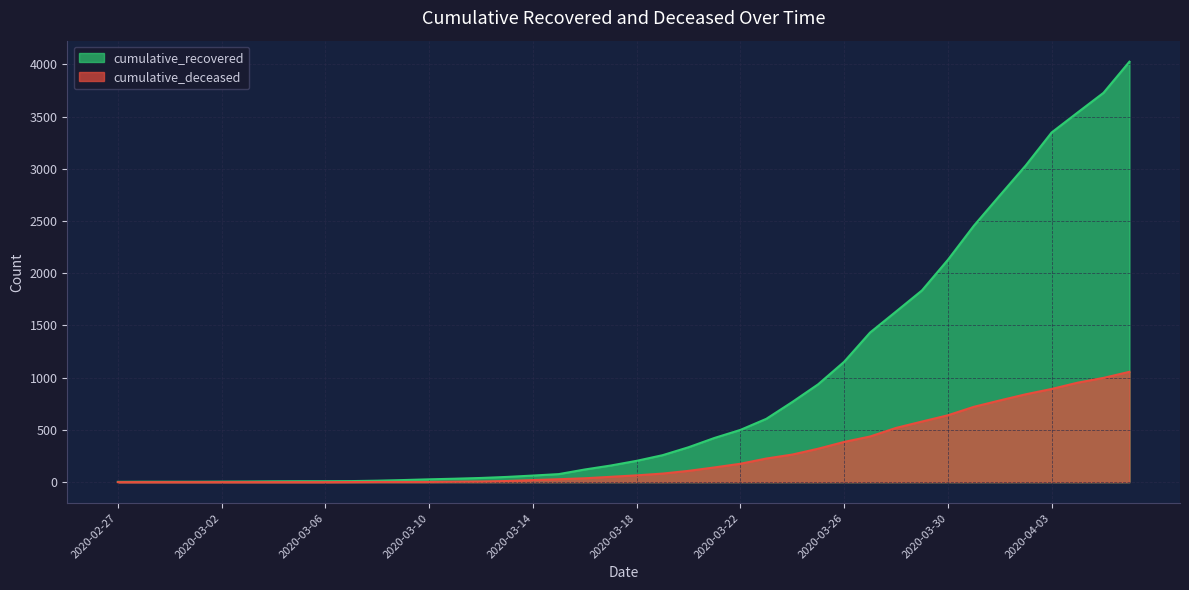

Rank the series by their maximum value, from highest to lowest.

cumulative_recovered, cumulative_deceased